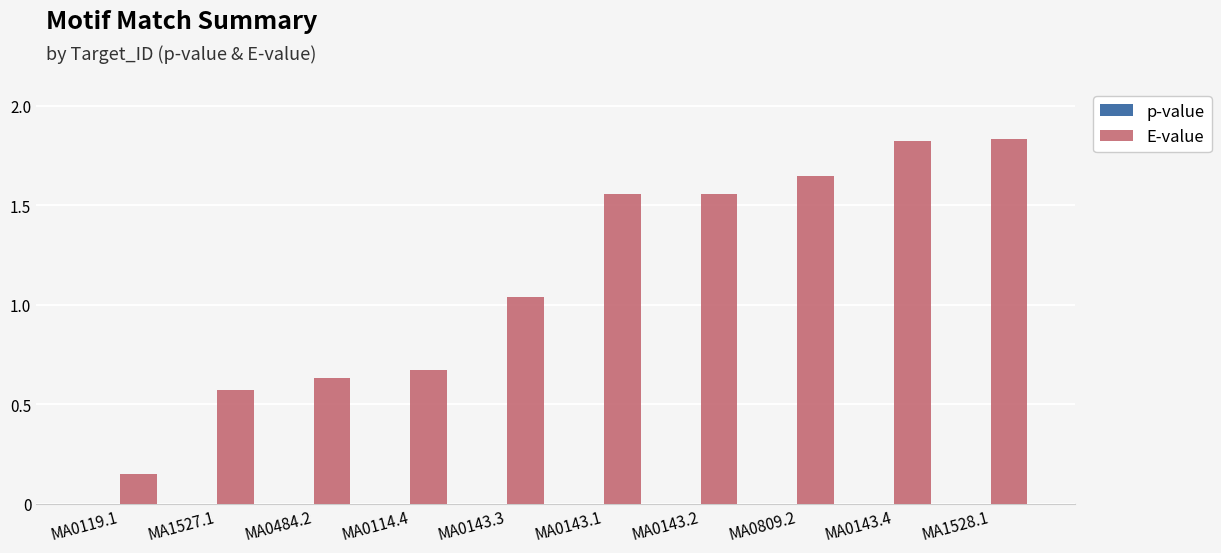

Where does the E-value series first go above 1?

MA0143.3